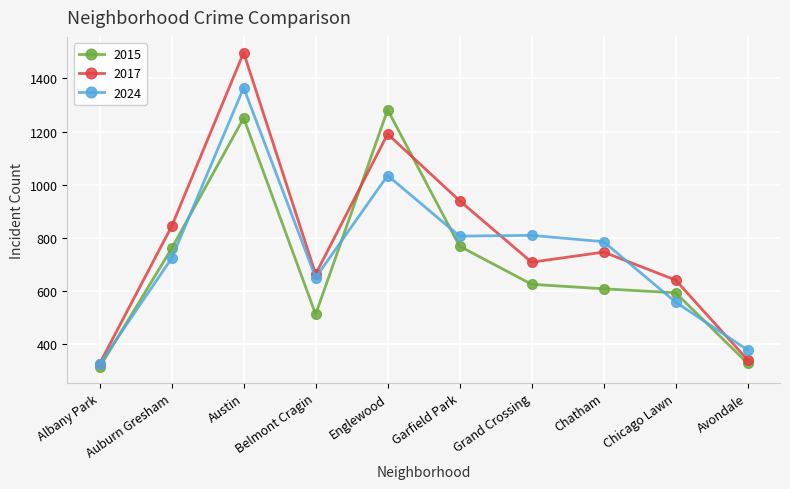

Where does the 2017 series first go above 747?

Auburn Gresham